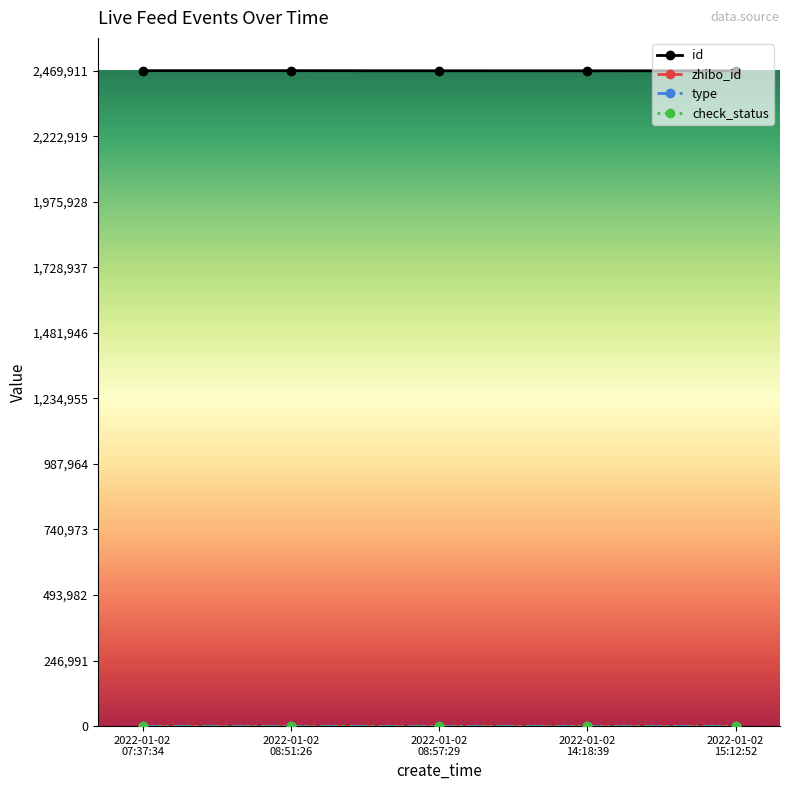

Which series has the largest total across all categories?

id